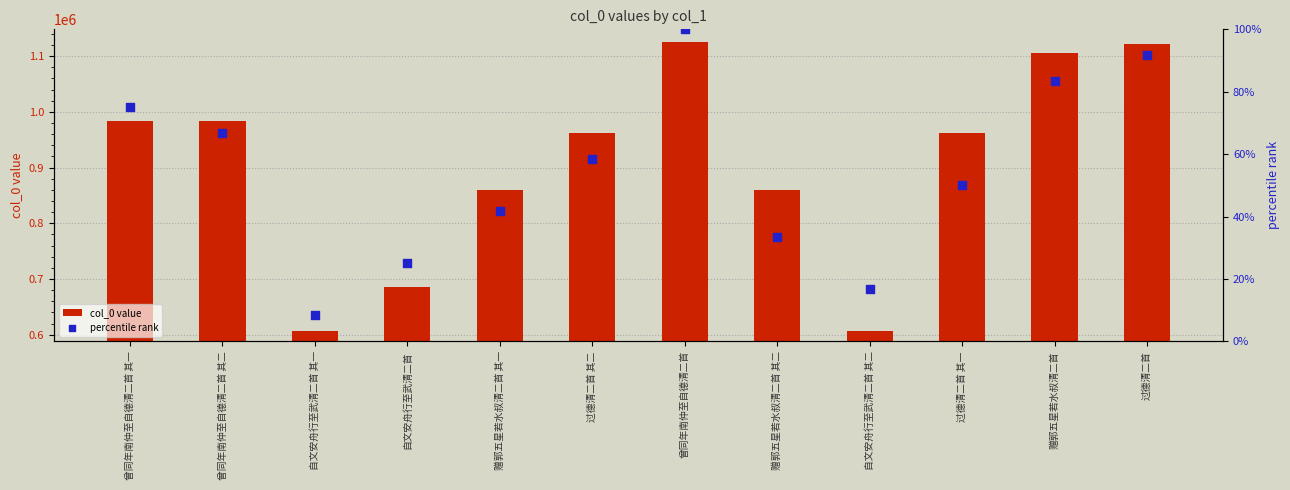

Which series has the largest total across all categories?

col_0 value